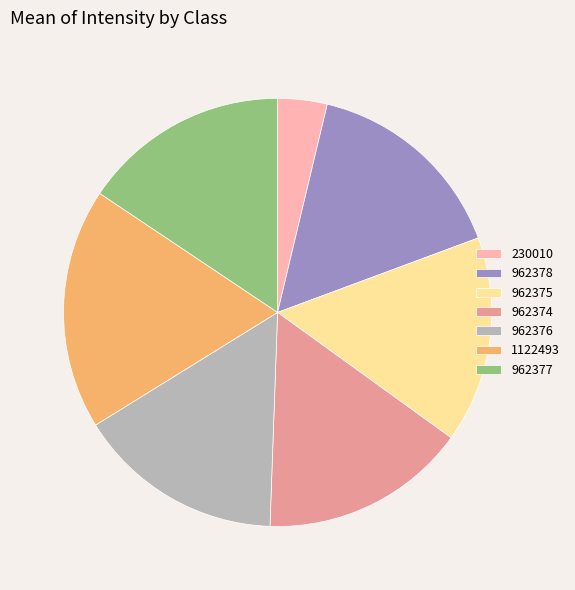

Is it true that 962375 is 16% of the pie?

True